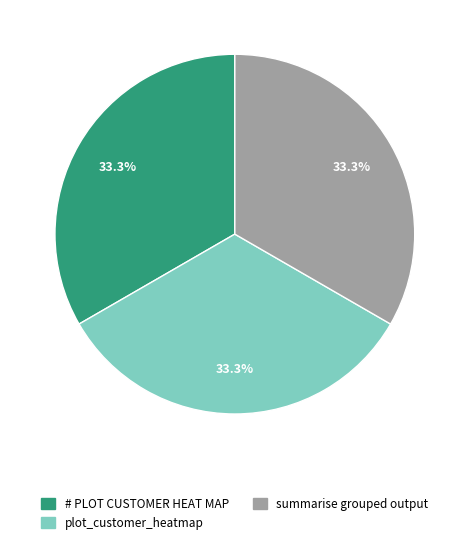

True or false: plot_customer_heatmap accounts for 59% of the total.

False